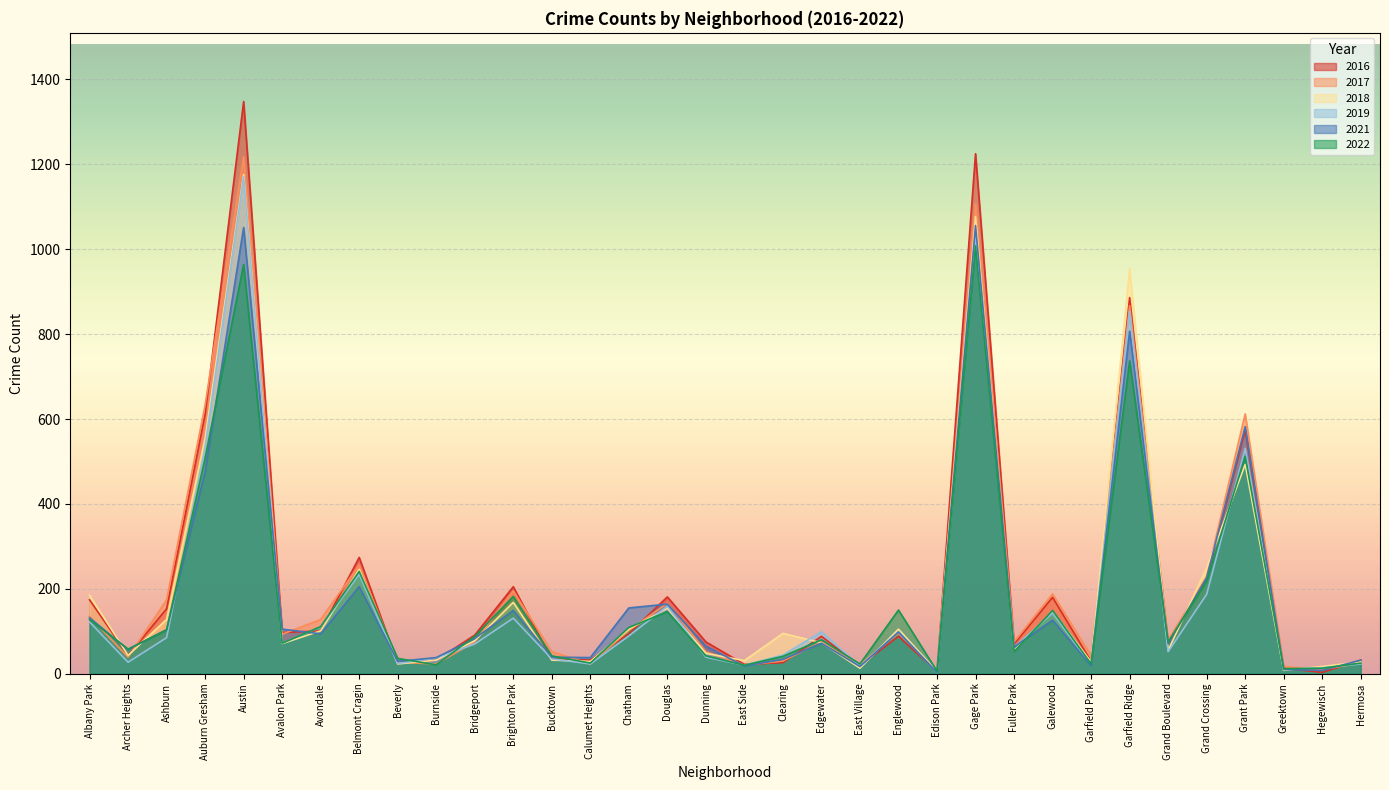

What is the highest value of the 2016 series?

1348